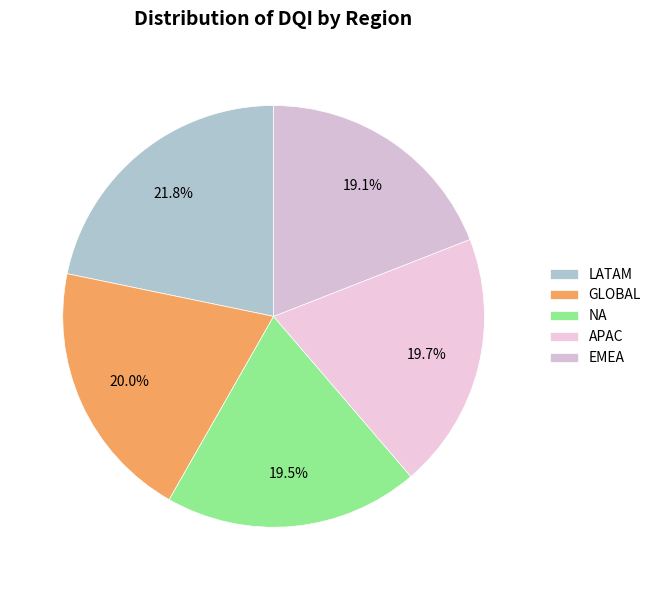

To the nearest percent, what percentage of the pie is APAC?

19%